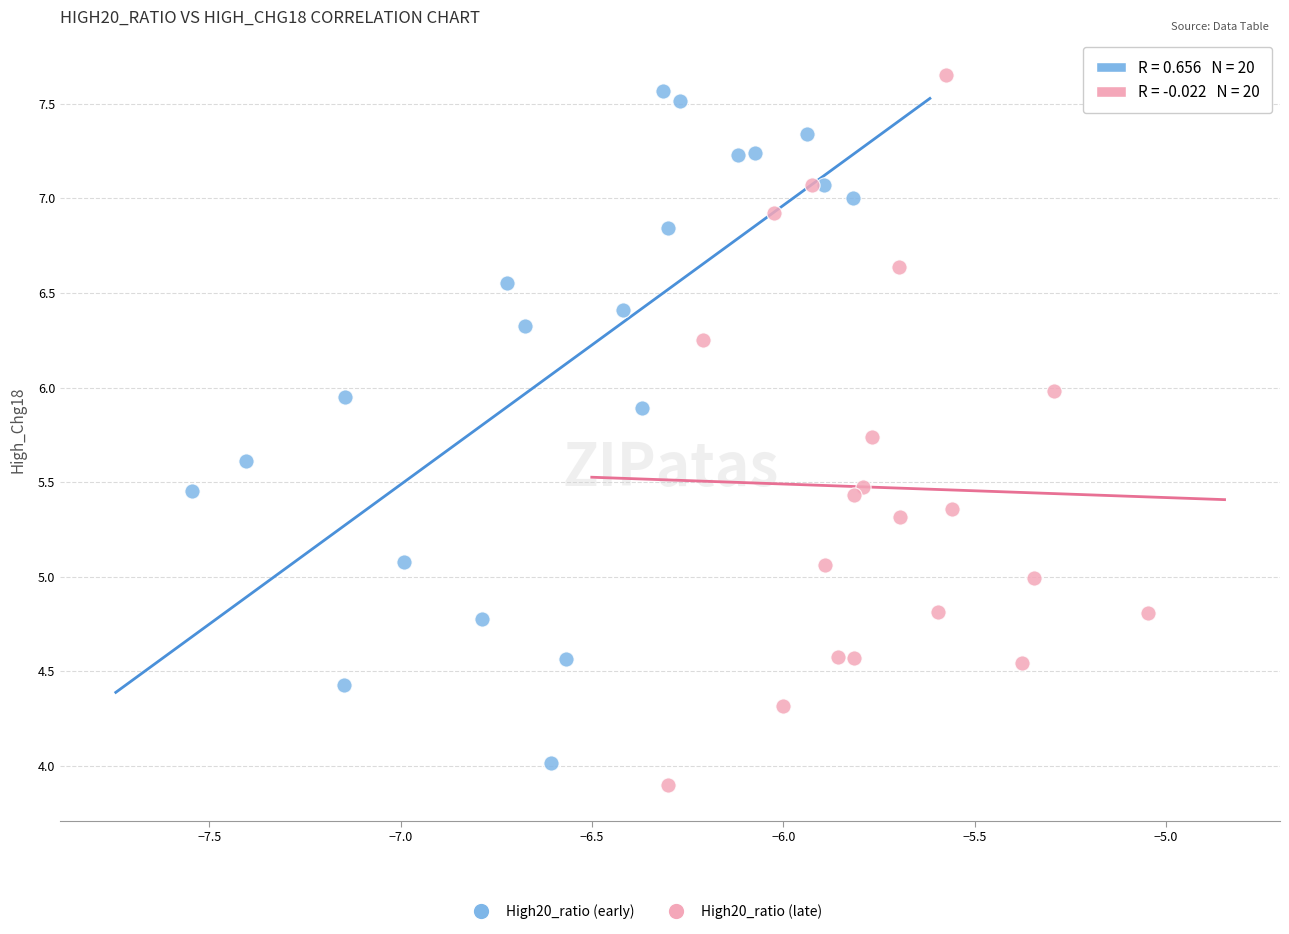

Which series has the largest Y range (max minus min)?

High20_ratio (late)